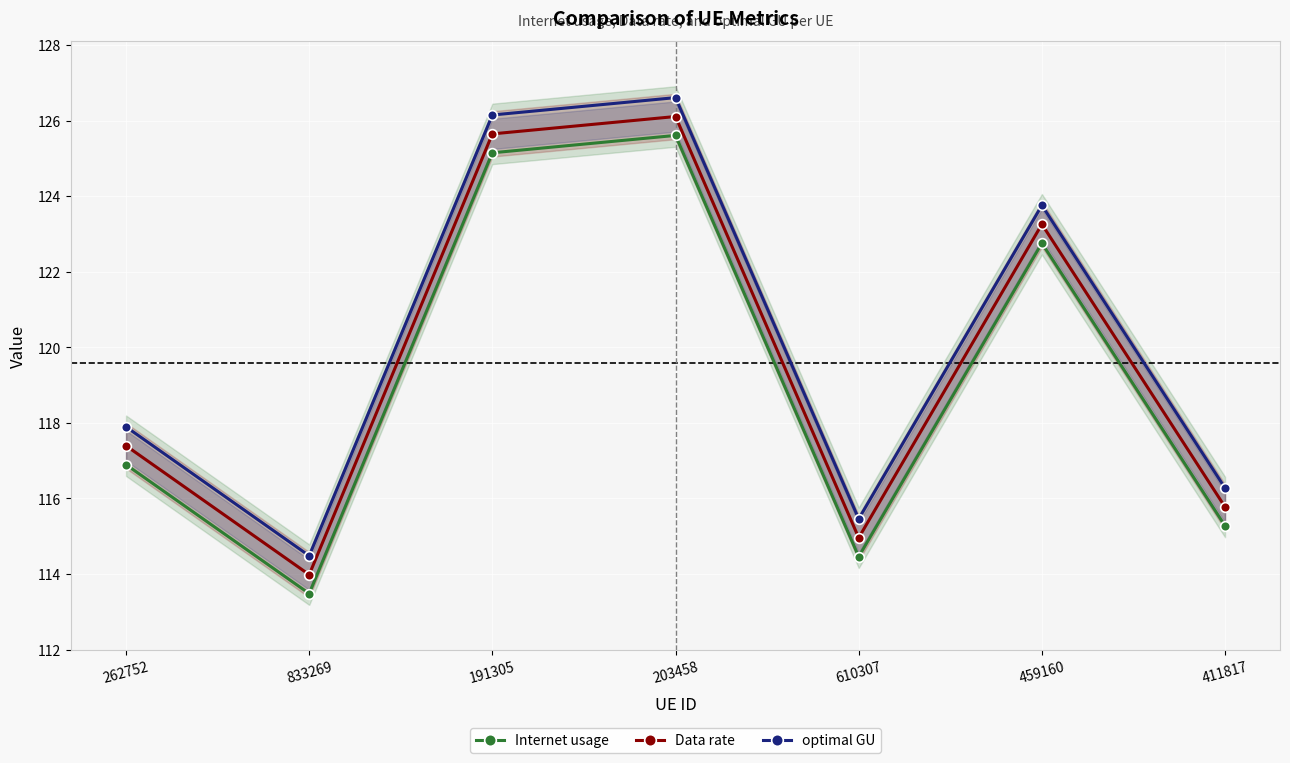

True or false: Internet usage has more than 0 interior local peaks.

True